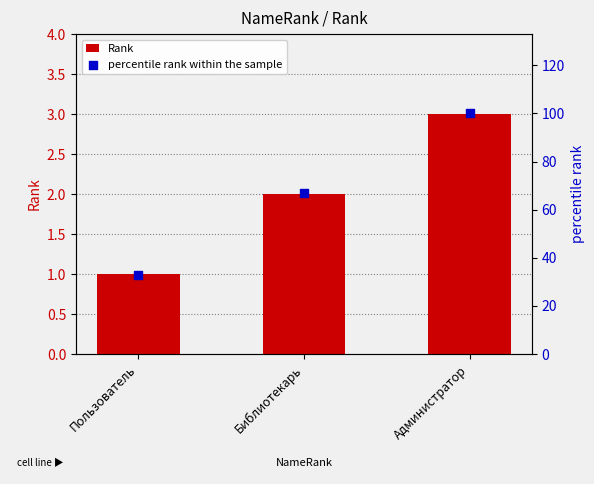

What is the total value across all series at Администратор?

103